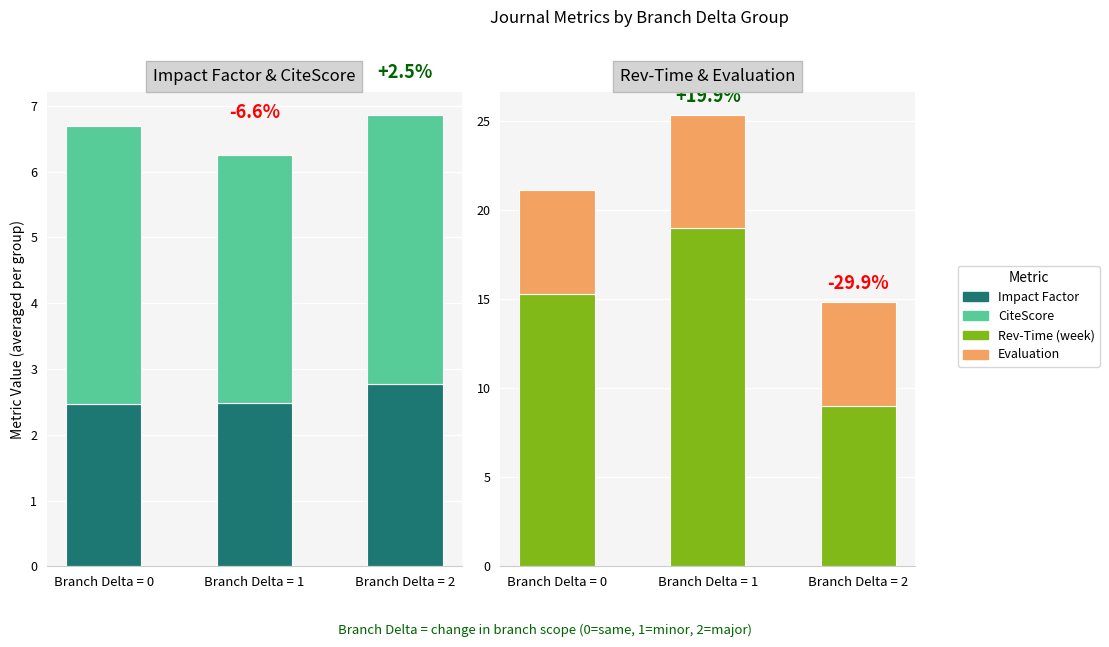

What is the value of the Evaluation bar at the 3rd from the left?

5.8